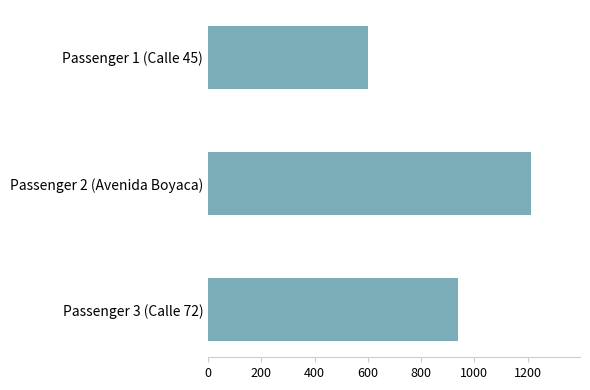

What is the minimum value shown in the chart?

600